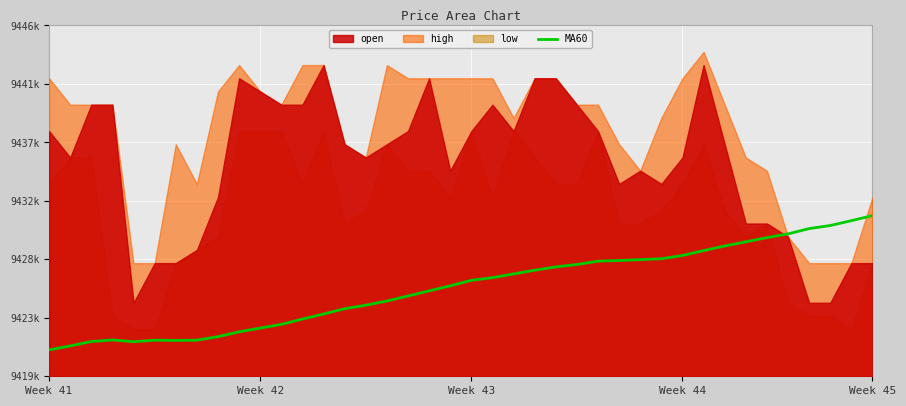

What is the change in value from 5 to 21?

+4734